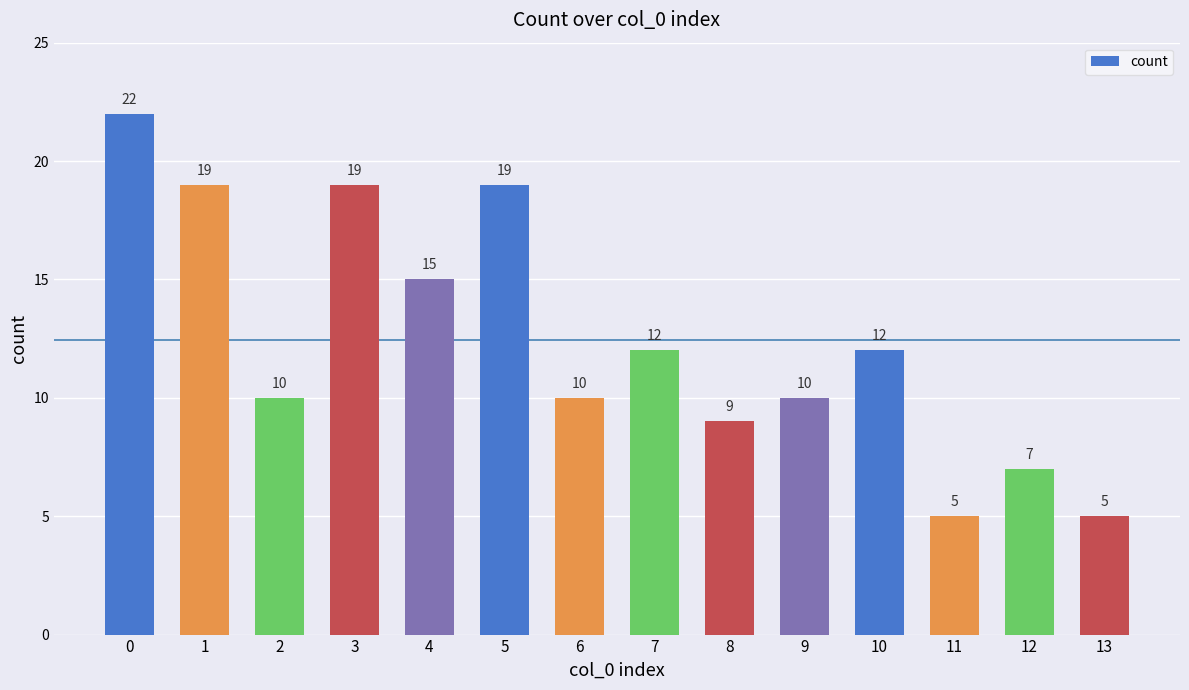

Which has a higher value, 4 or 8?

4